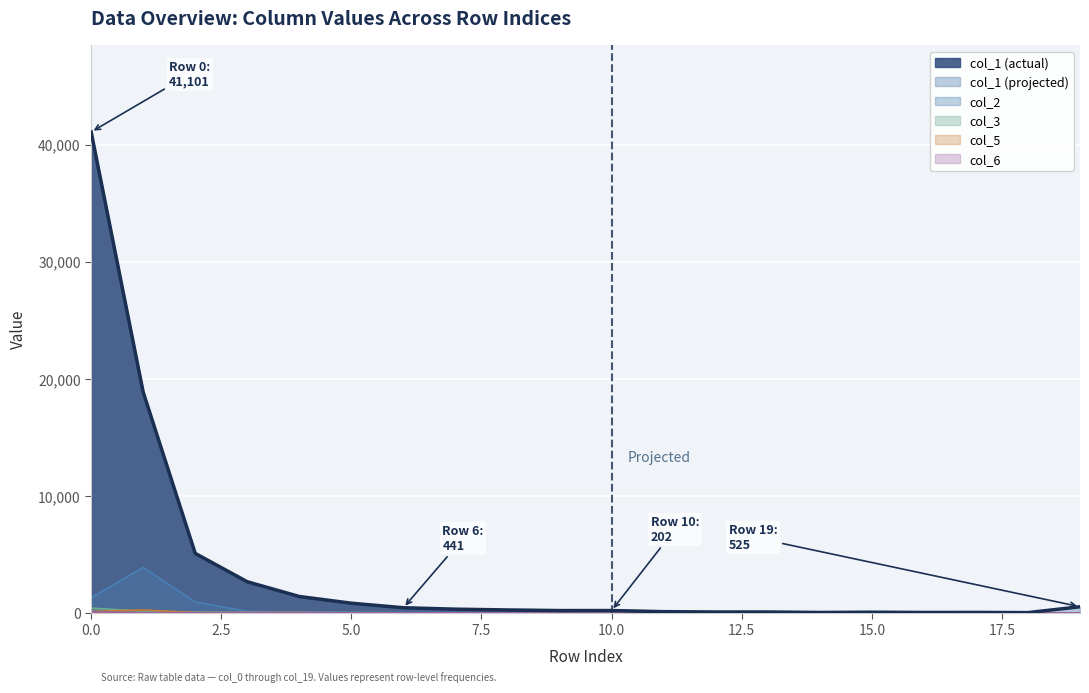

After their last crossing, which series has the higher values: col_3 or col_6?

col_3